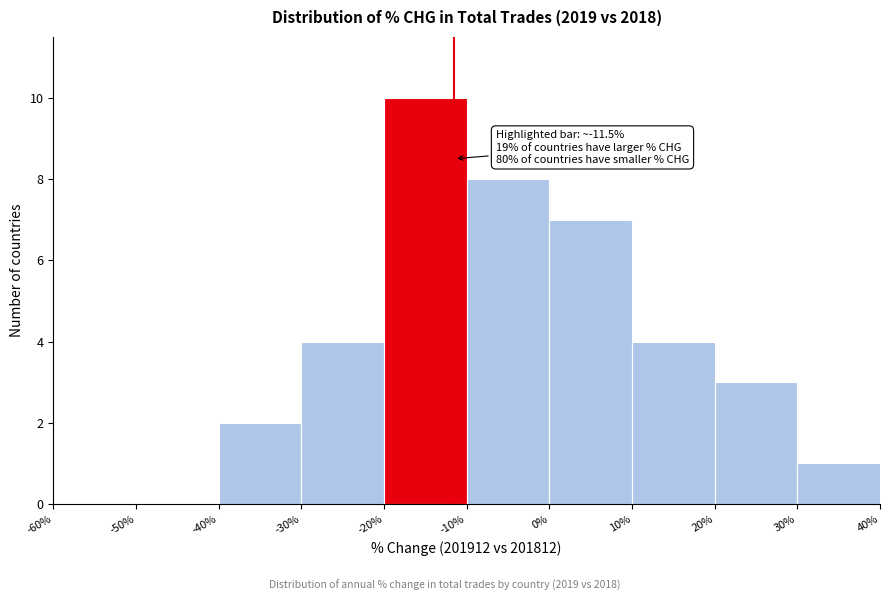

Which range on the x-axis has the tallest bar?

-20% to -10%